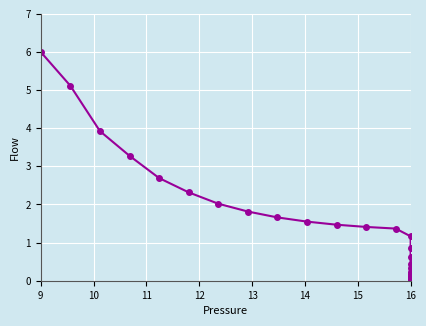

What is the difference between the maximum and minimum values?

6.0